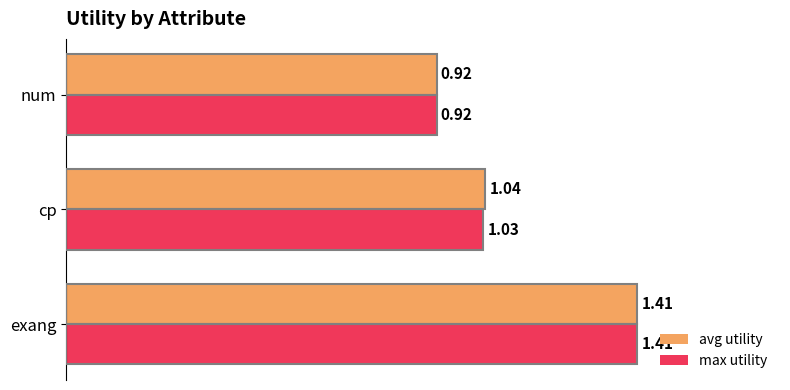

What is the difference between the maximum and minimum values in the max utility series?

0.5